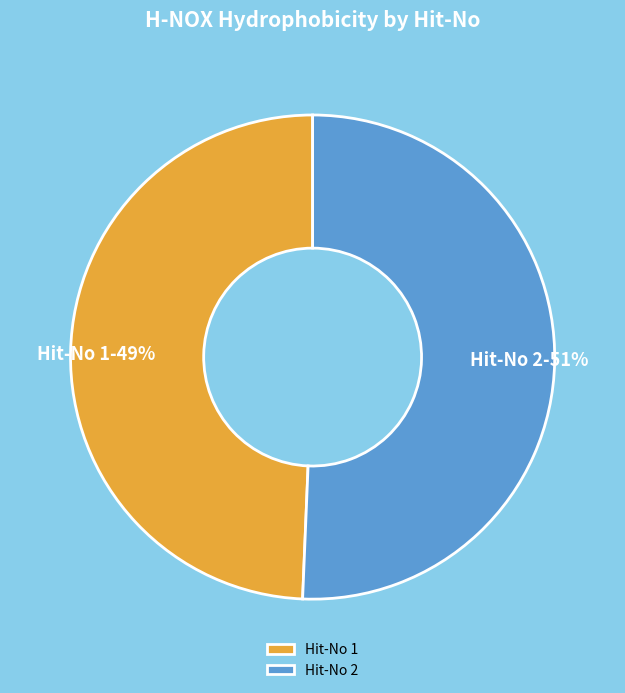

Rank the categories by value from lowest to highest.

Hit-No 1, Hit-No 2